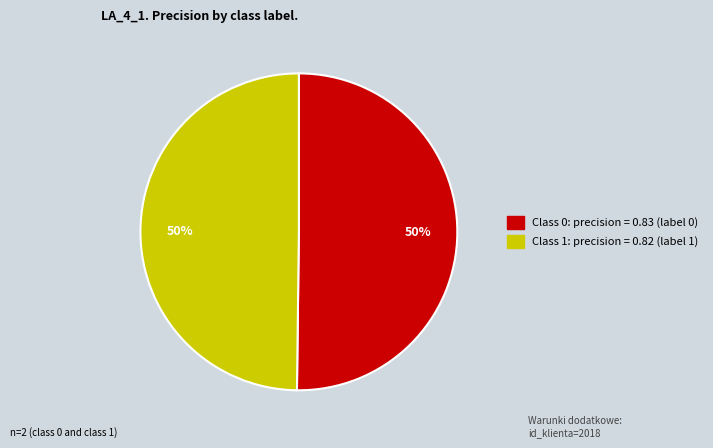

To the nearest percent, what is the average slice percentage?

50%